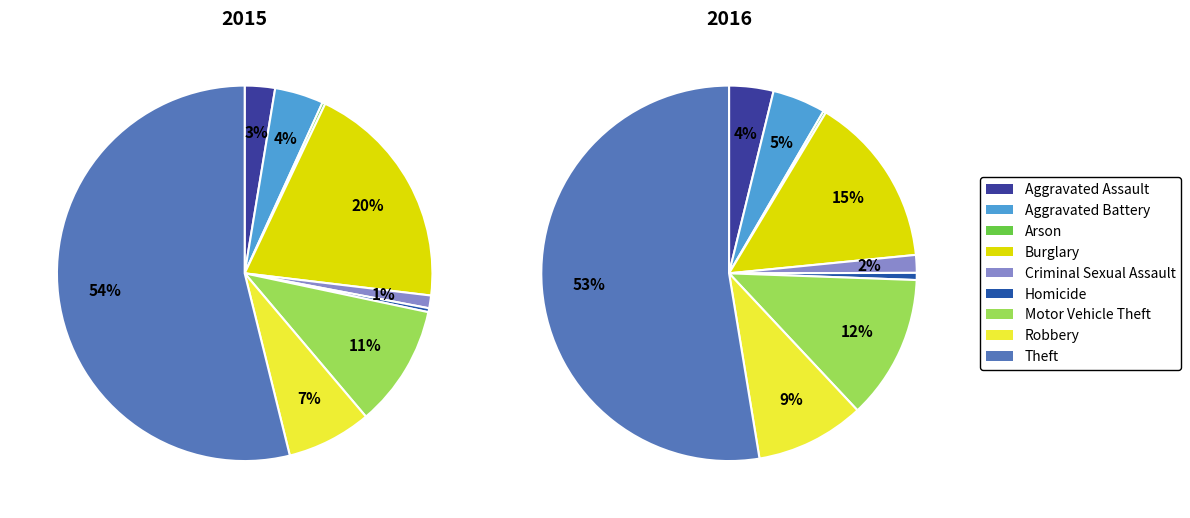

True or false: Robbery accounts for 16% of the total.

False